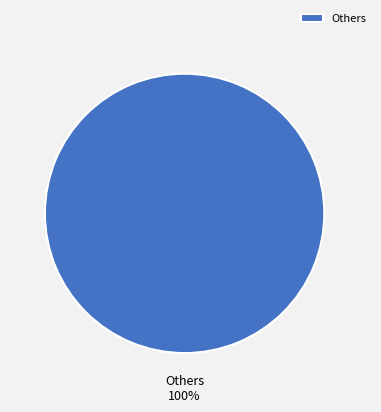

Count the number of slices in the pie.

1